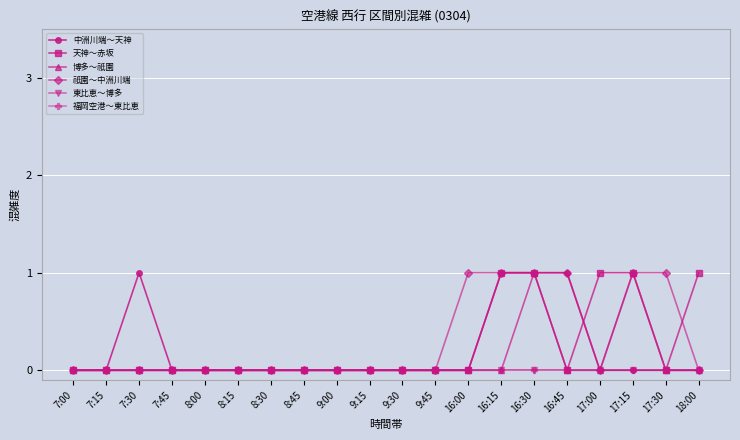

Is this an area chart (filled region under the line)?

No